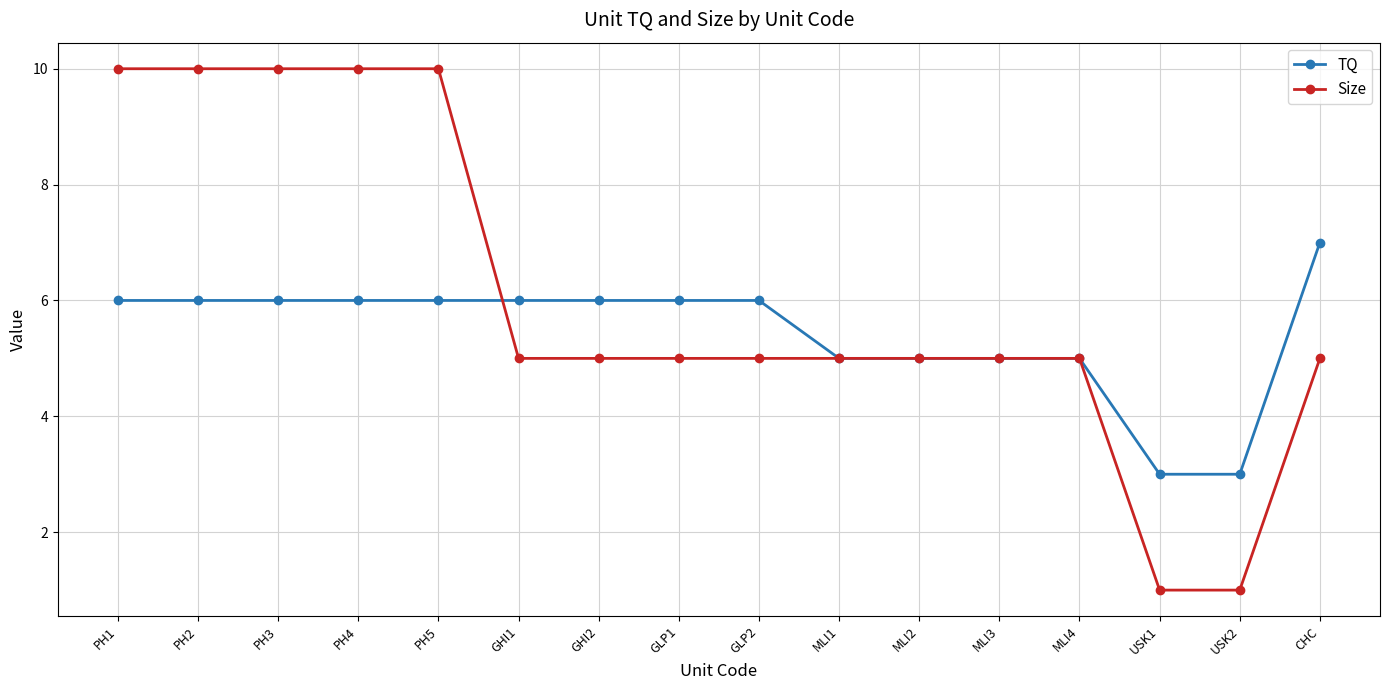

How many lines are shown in the chart?

2